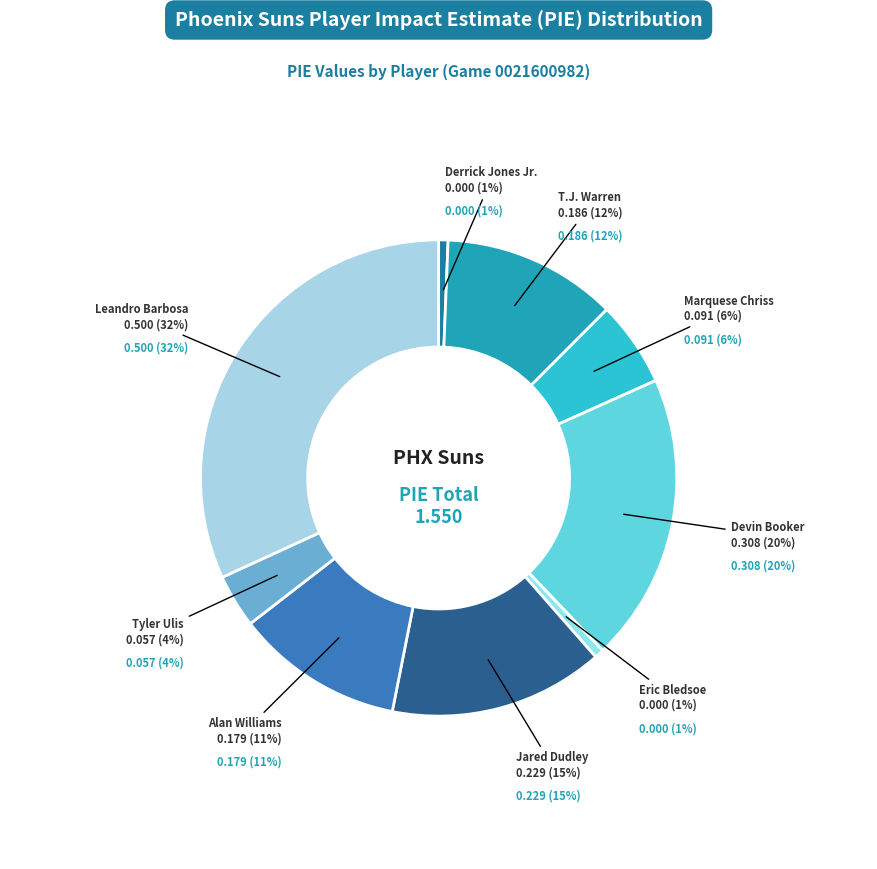

What percentage is the Leandro Barbosa slice, to the nearest percent?

32%